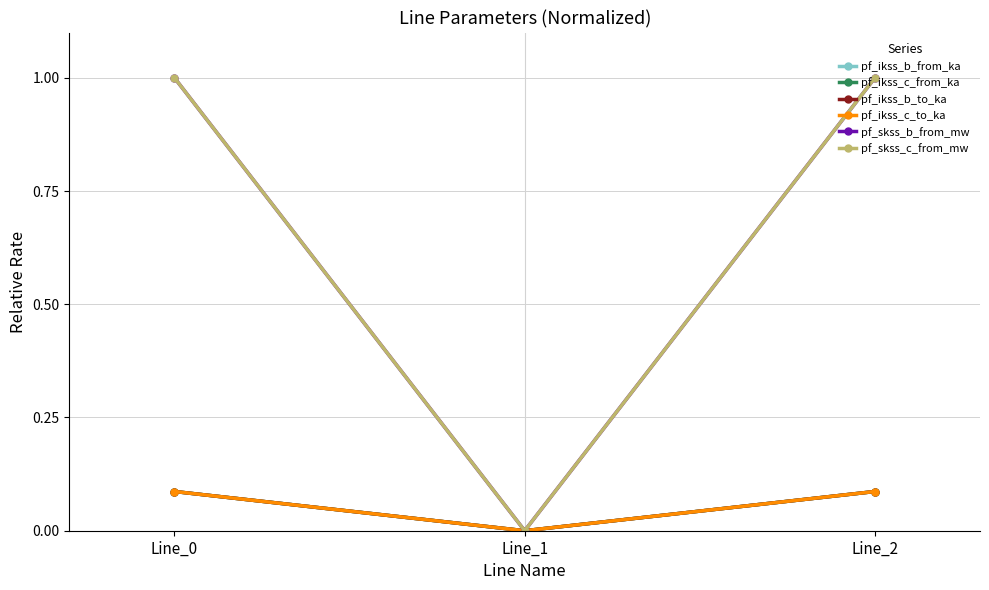

Does the chart have visible grid lines?

Yes